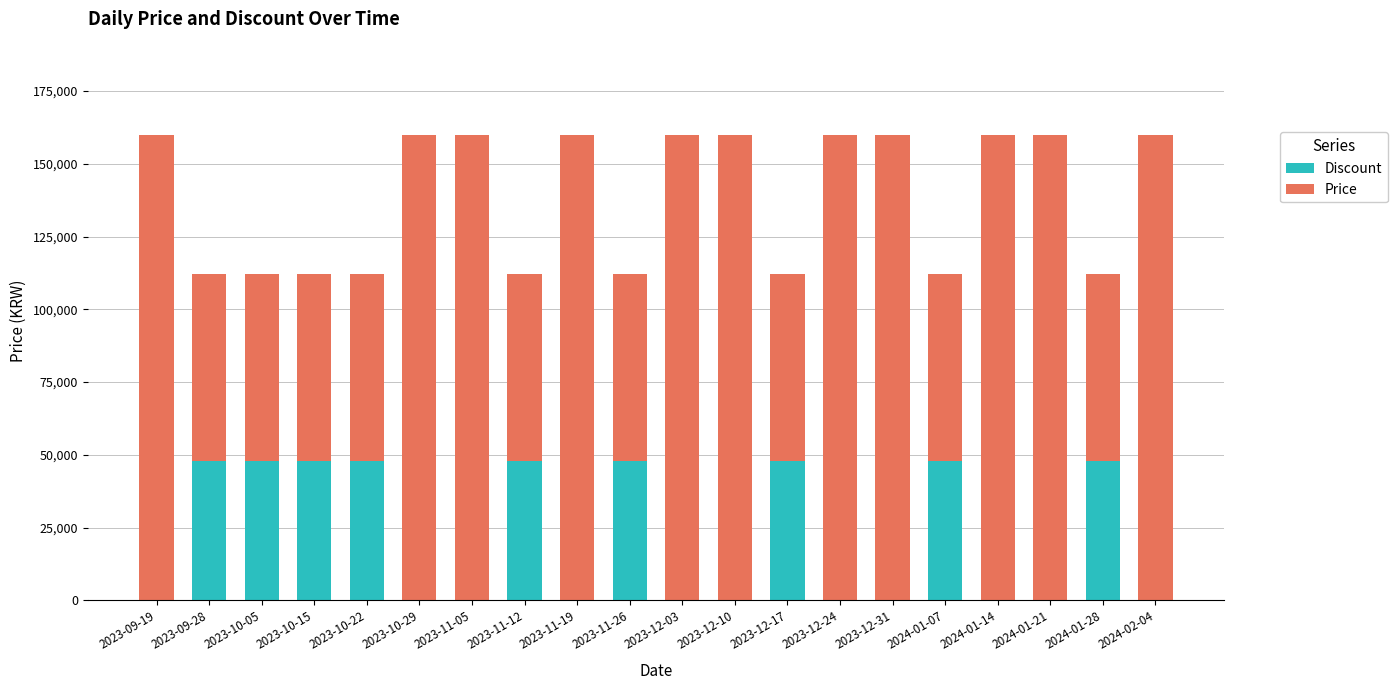

How many categories are shown in the chart?

20